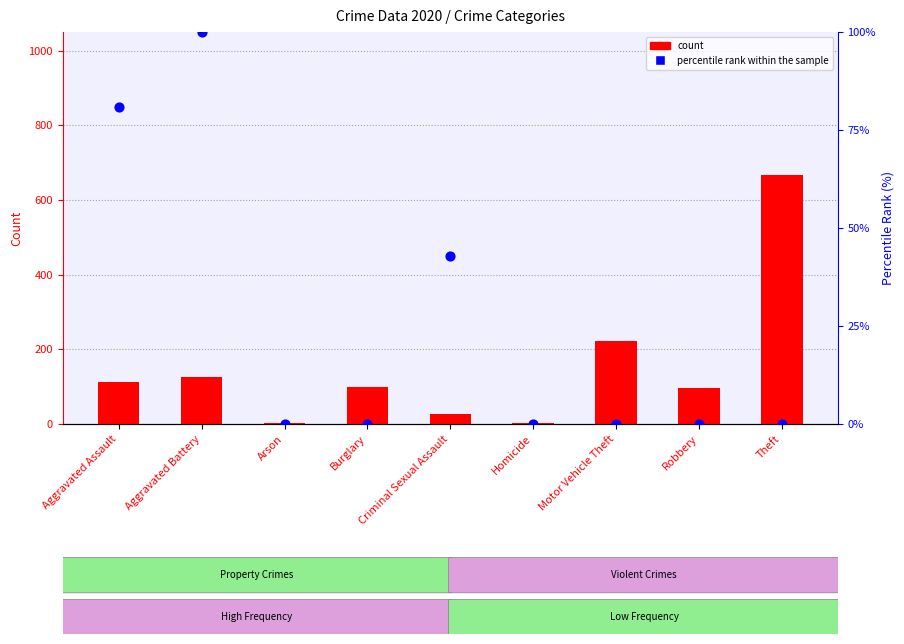

What are all the series names shown in the legend?

count, percentile rank within the sample